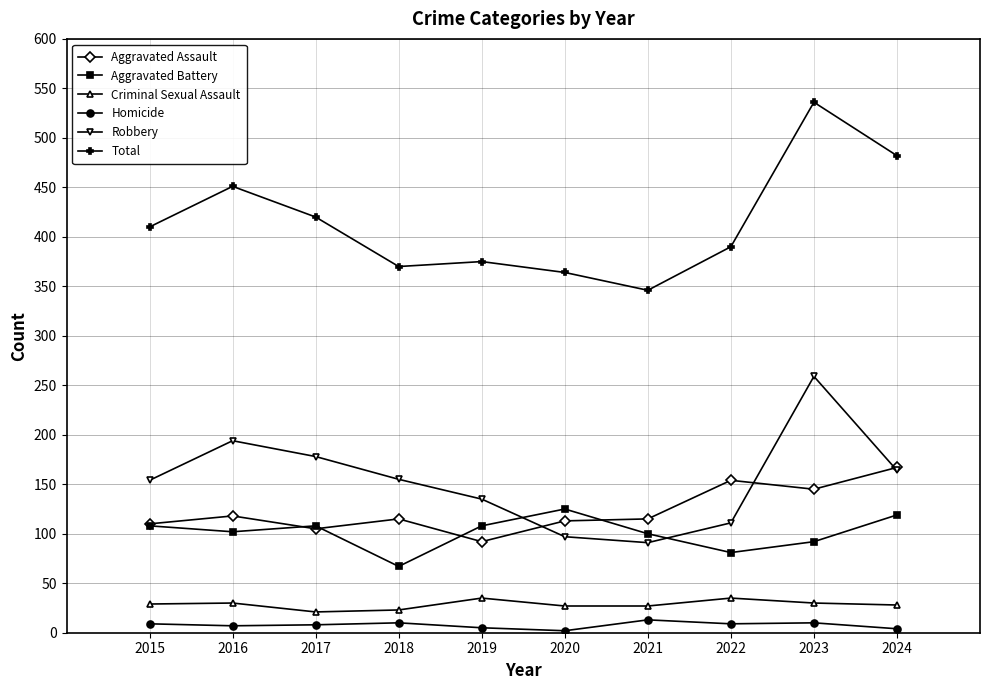

How many values in the Homicide series are below 9?

5